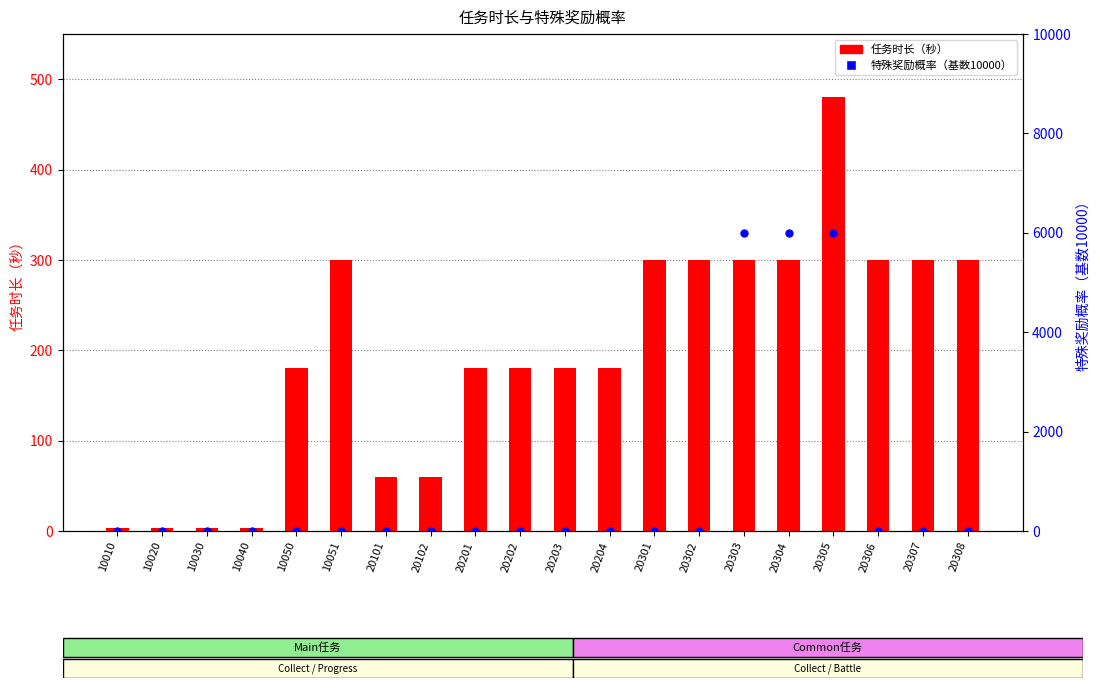

Which series has the widest spread of Y values?

特殊奖励概率（基数10000）